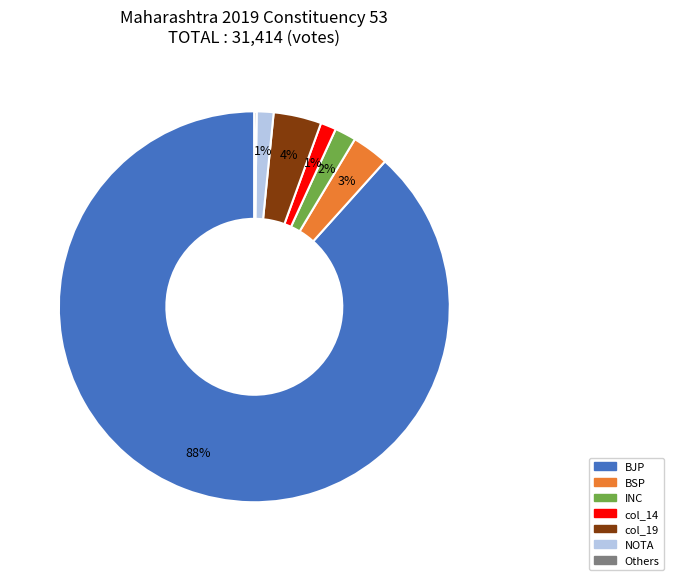

Is there any slice that represents more than half of the pie?

Yes